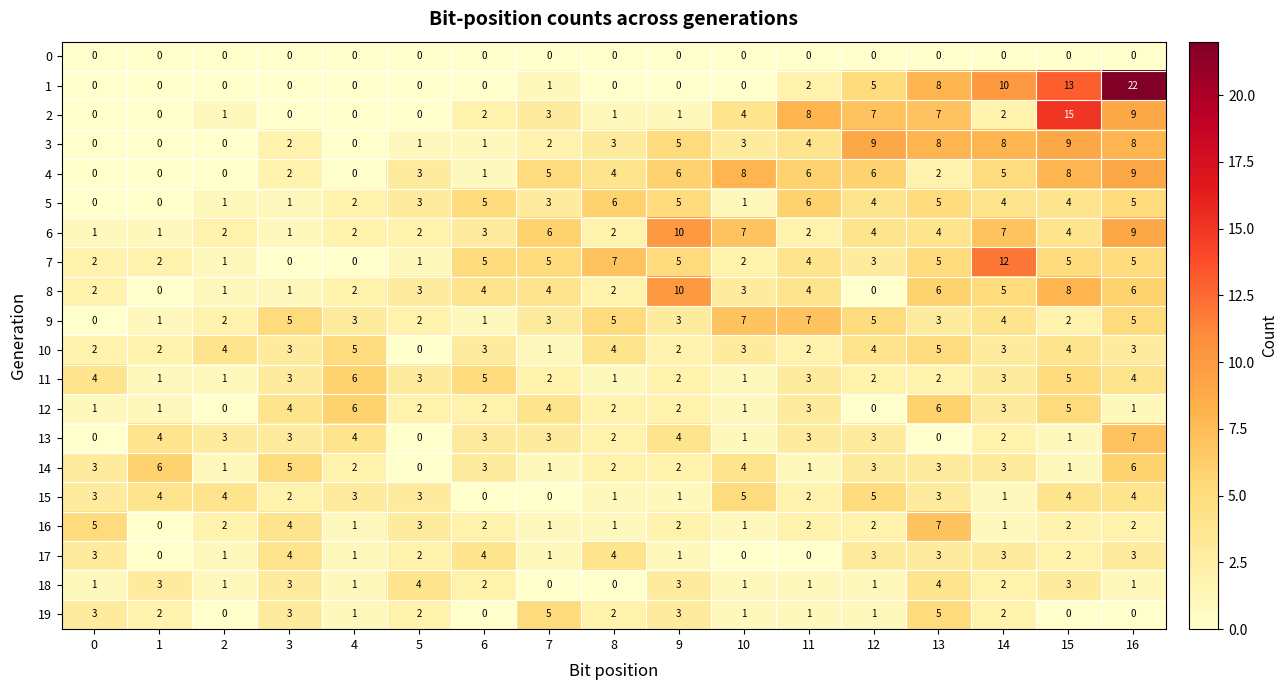

The 8 series shows 0 at 1. True or false?

True